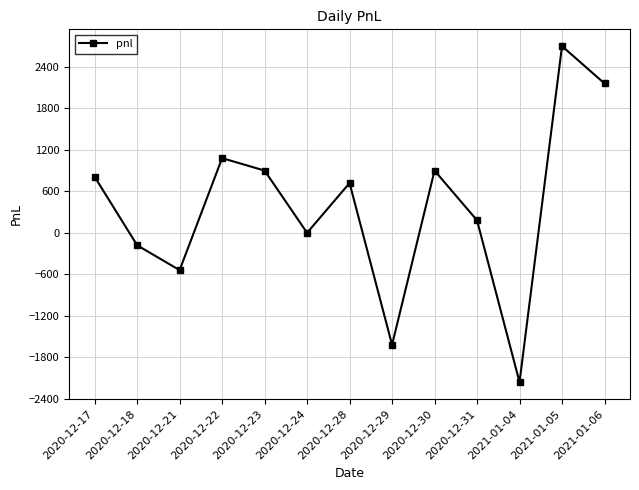

What is the change in value from 2020-12-24 to 2020-12-28?

+720